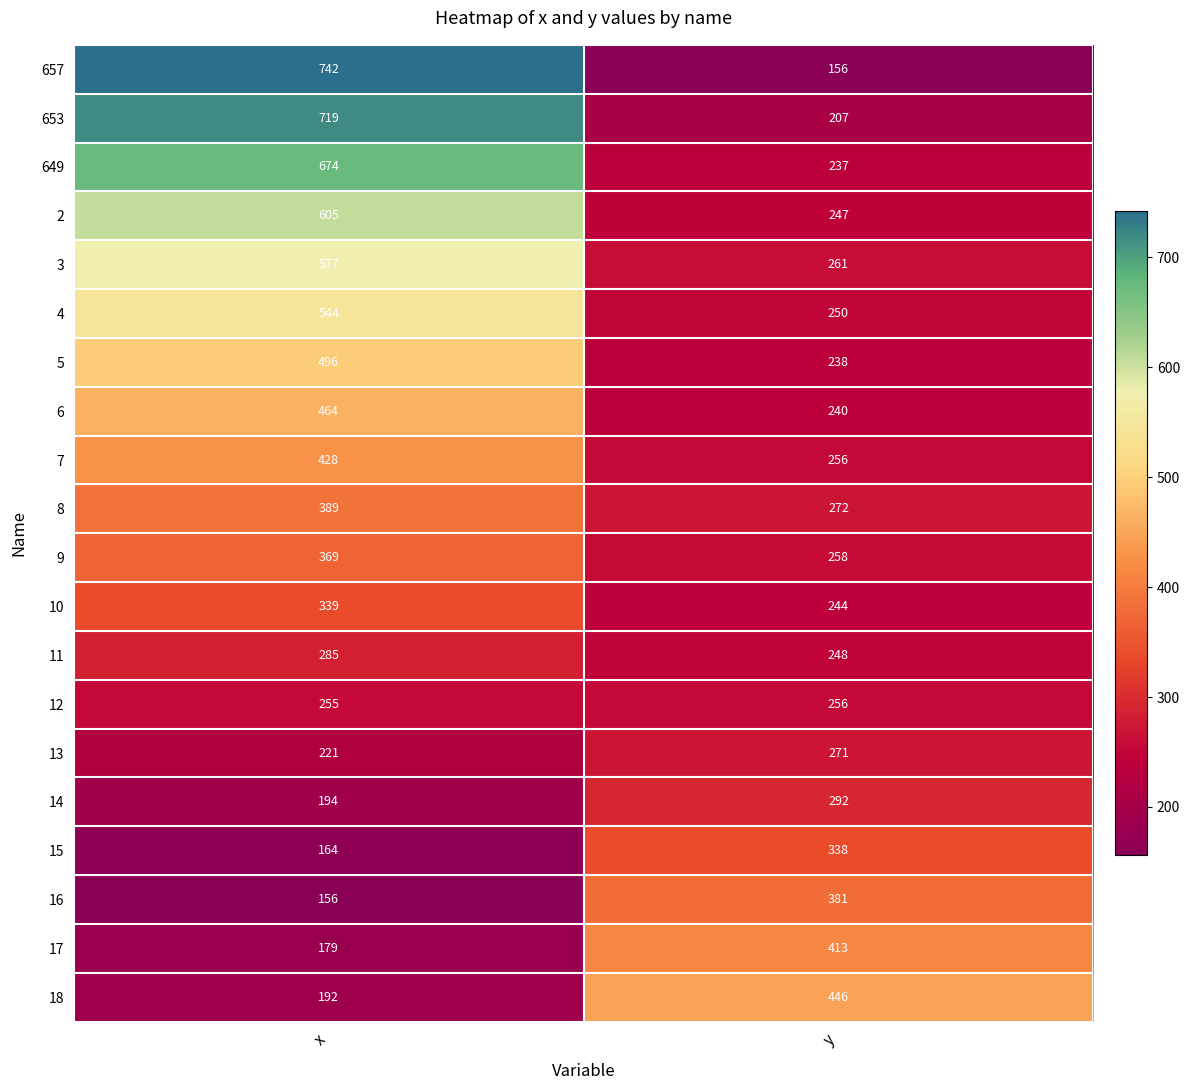

At which category is the sum across all series the highest?

x